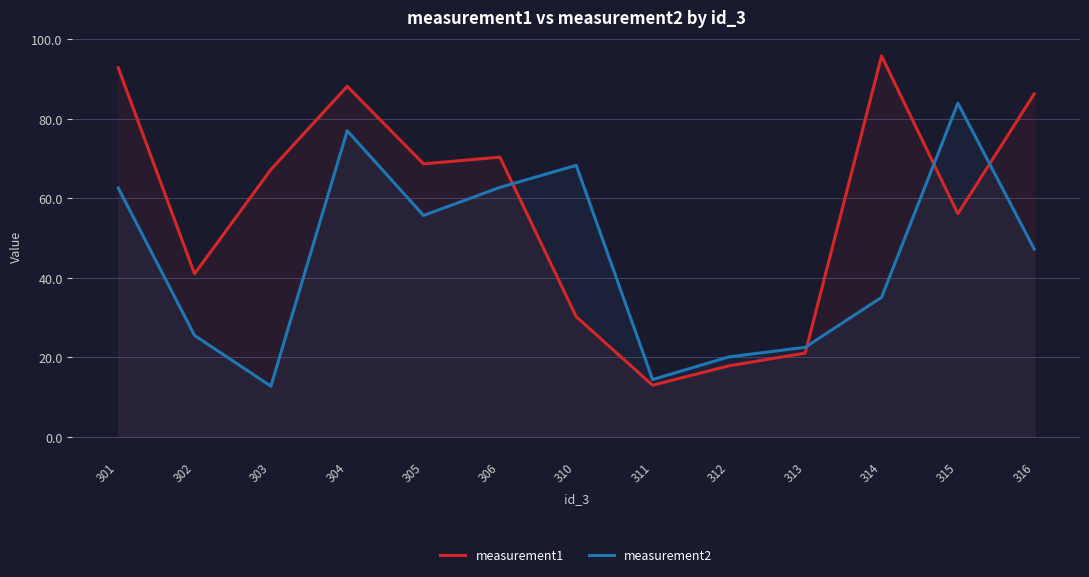

Where is measurement1 nearest to the value 54?

315